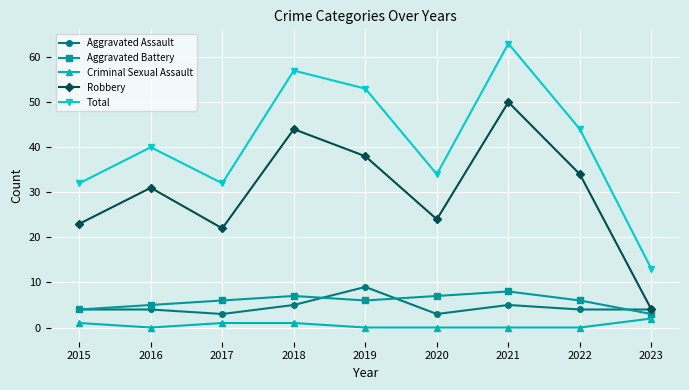

Which category has the highest value in the Total series?

2021